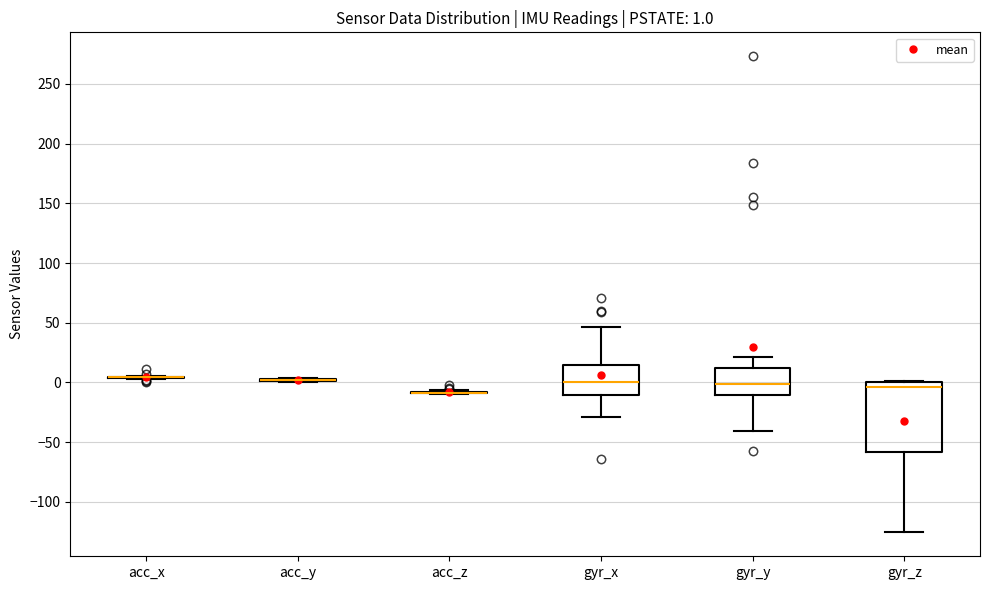

Comparing the boxes themselves (not the whiskers), which one is the tallest?

gyr_z